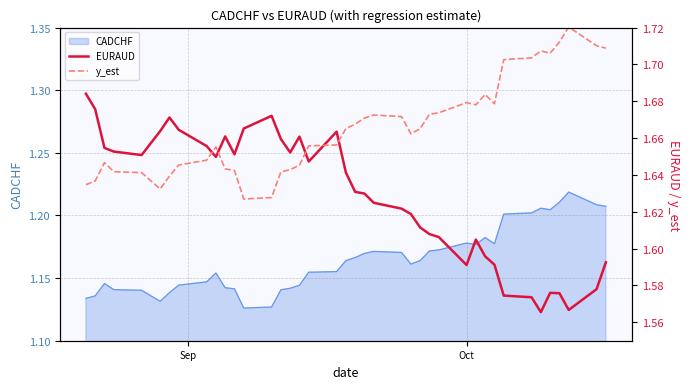

What is the minimum value for EURAUD?

1.6